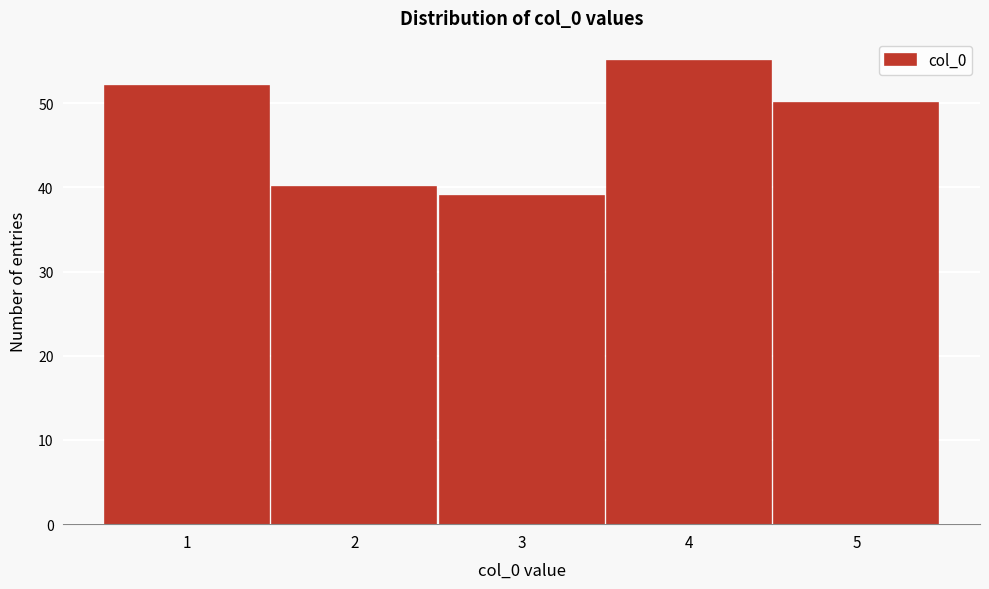

How tall is the bar that spans 1.5 to 2.5 on the x-axis? The values are not printed on the chart, so give them approximately, as read against the axis.

40